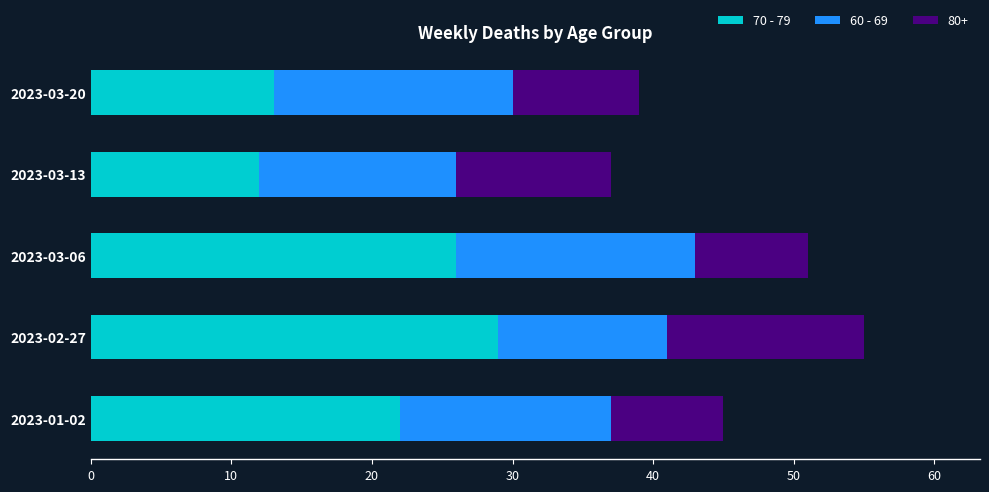

What is the difference between the maximum and minimum values in the 70 - 79 series?

17